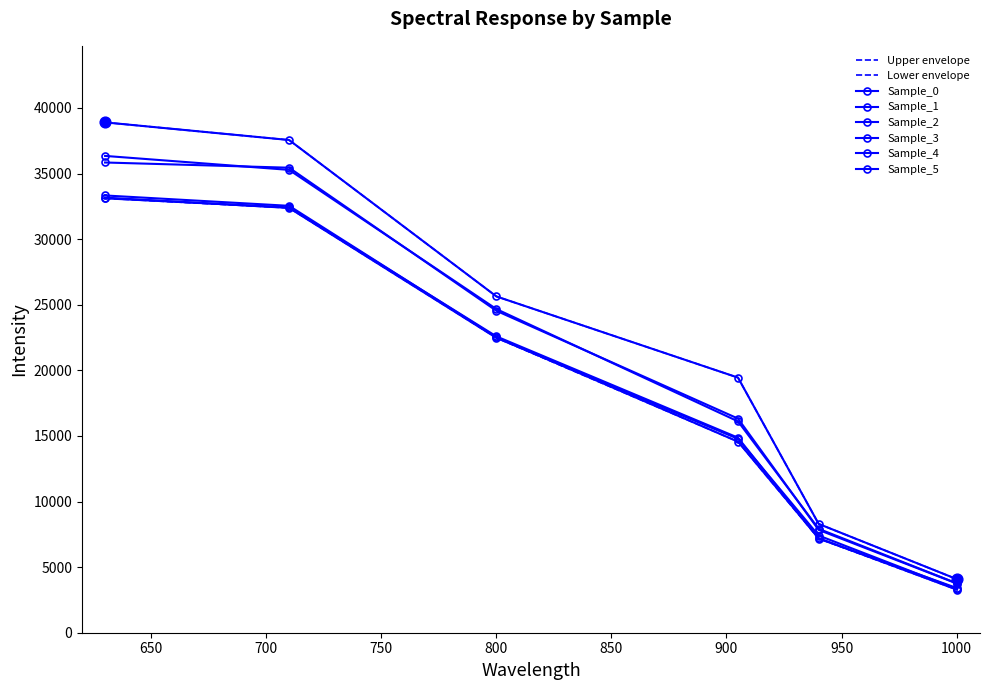

What are all the series names shown in the legend?

Sample_0, Sample_1, Sample_2, Sample_3, Sample_4, Sample_5